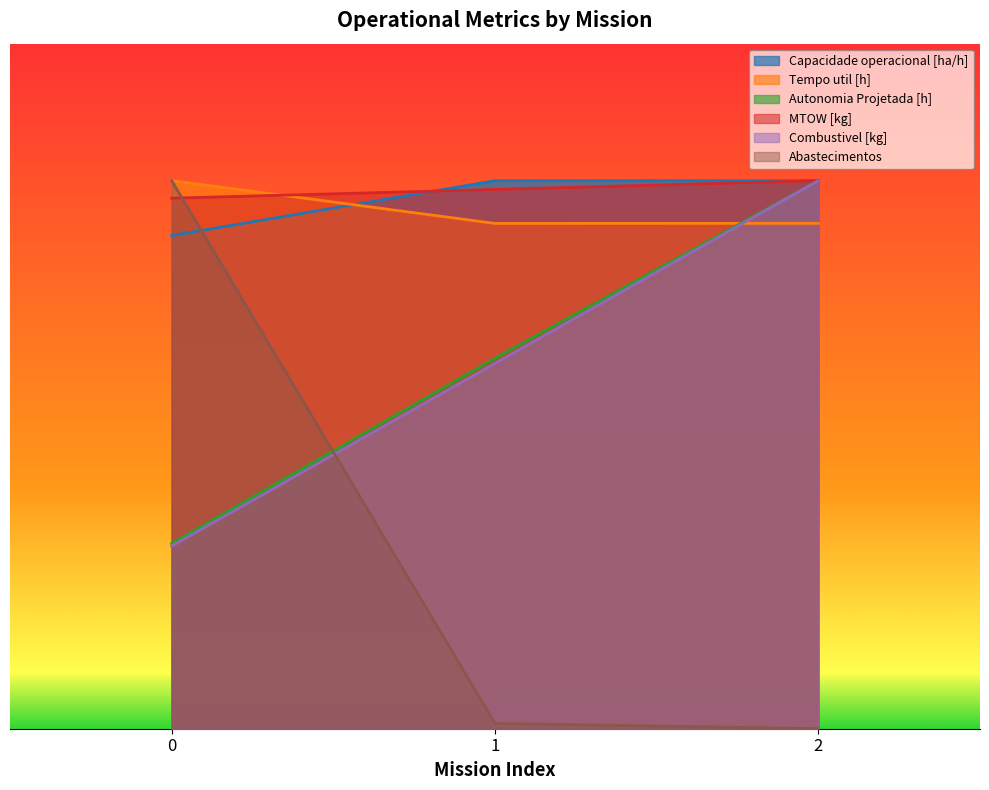

At which category is the sum across all series the highest?

2